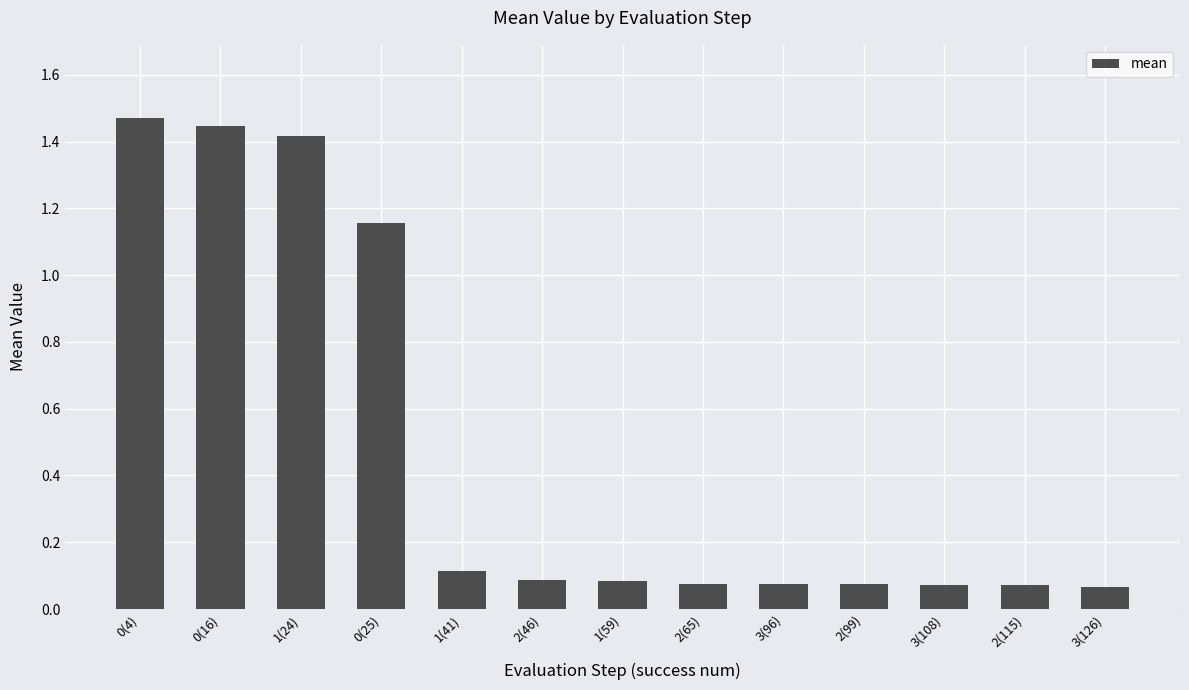

Are the bars horizontal?

No